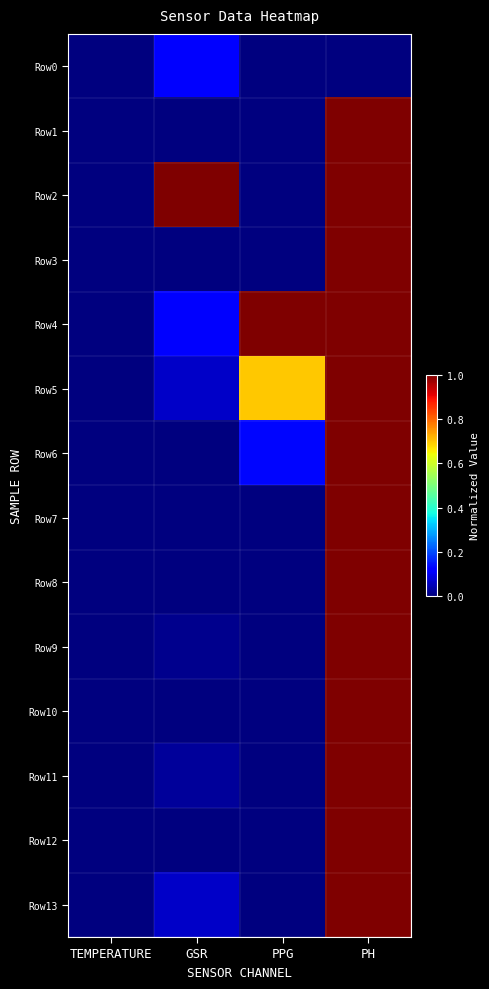

At which category is the sum across all series the highest?

PH